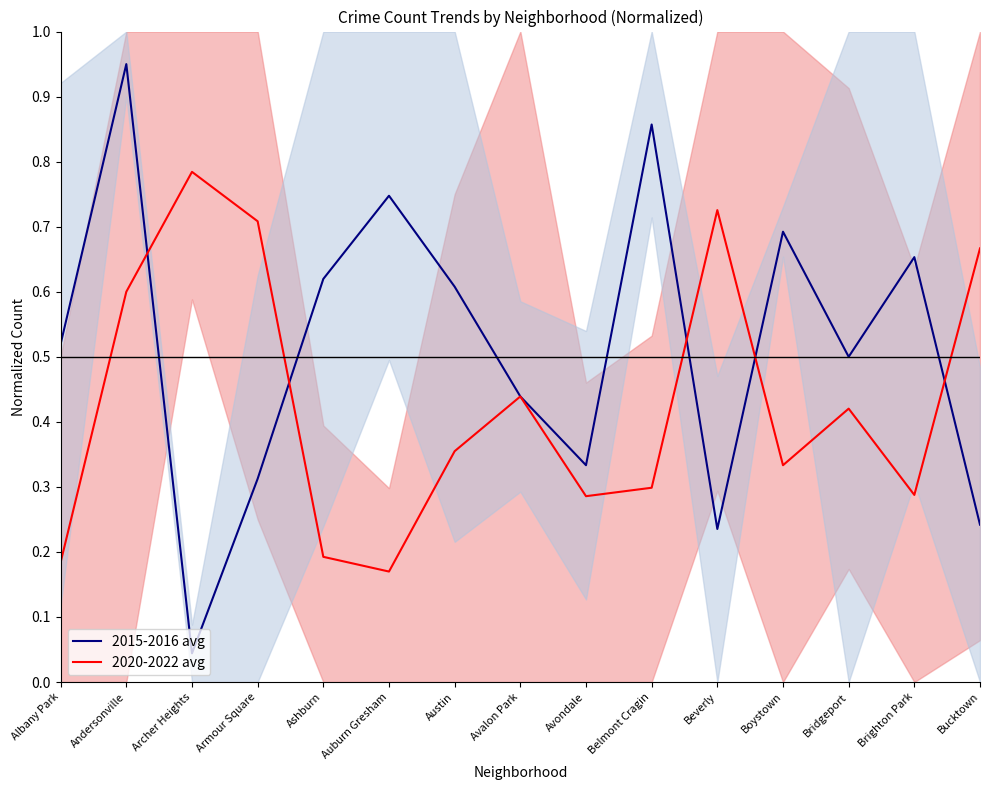

Does the chart have visible grid lines?

No